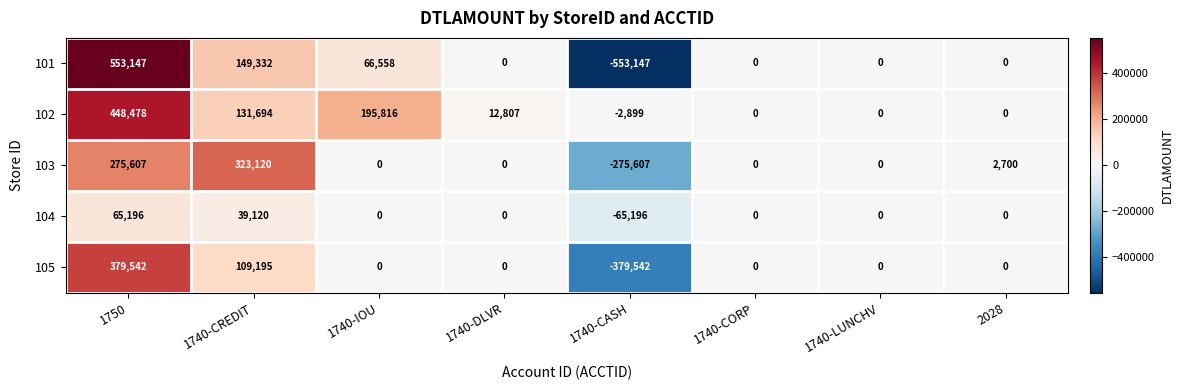

What is the minimum value shown in the chart?

-553147